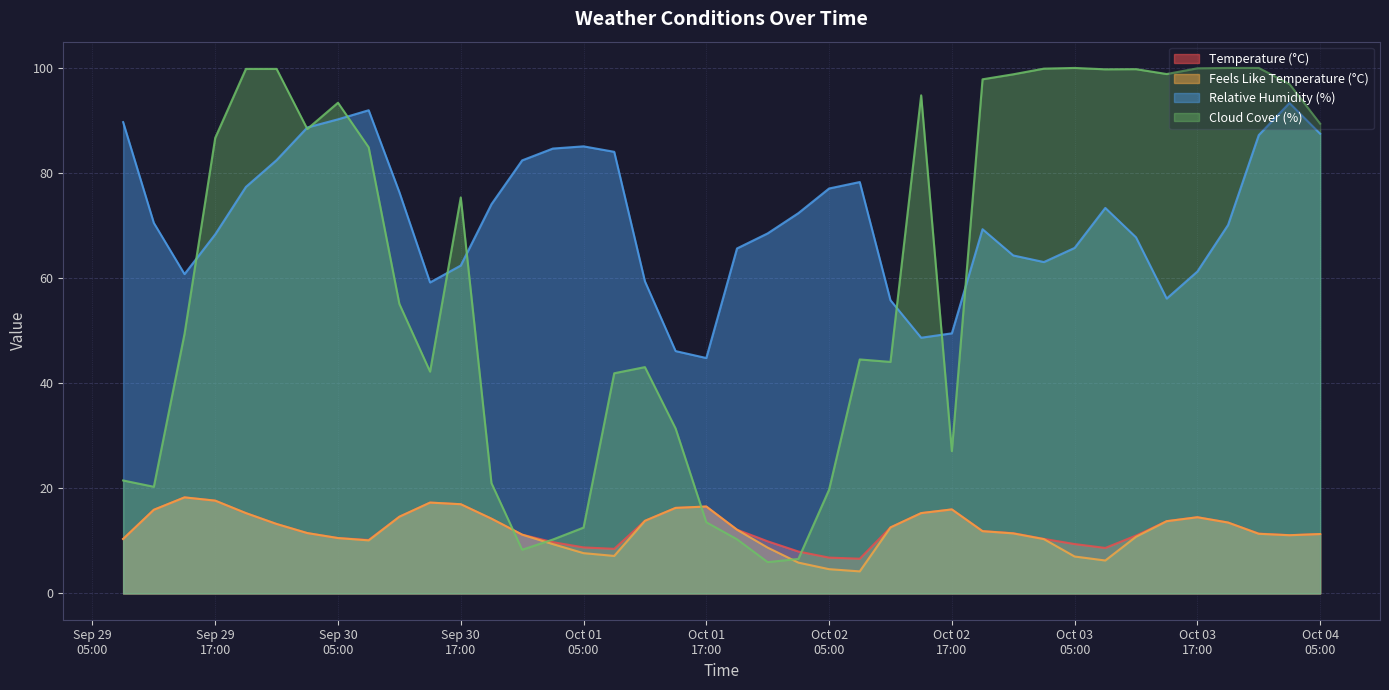

True or false: Temperature (°C) has a value of 6.6 at 2025-10-02 08:00:00.

True